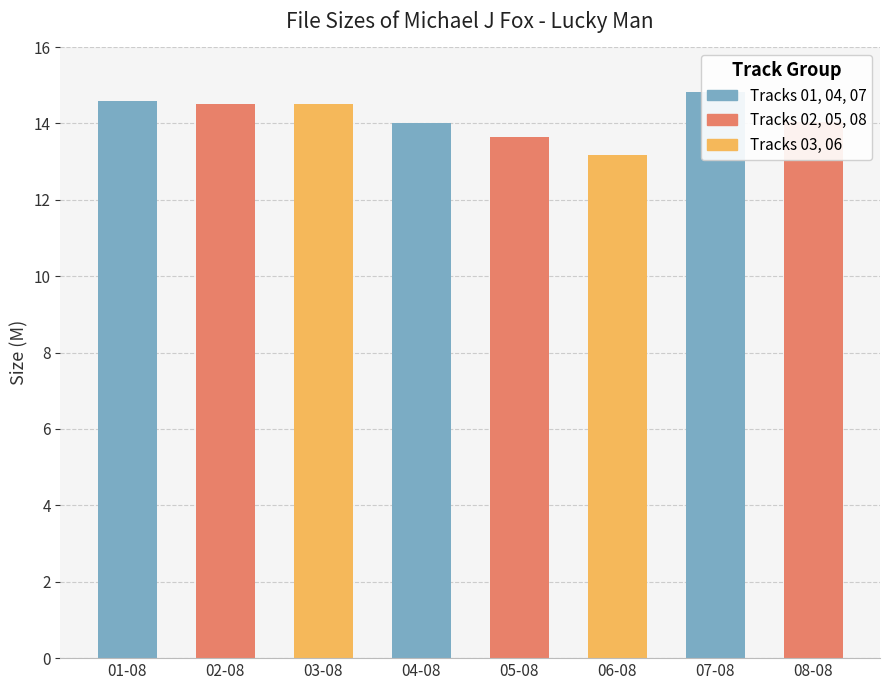

The value at 05-08 is 6.7. True or false?

False